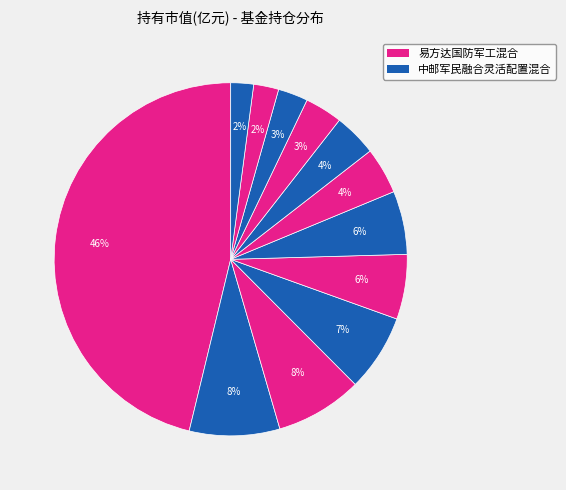

How many slices are in this pie chart?

12